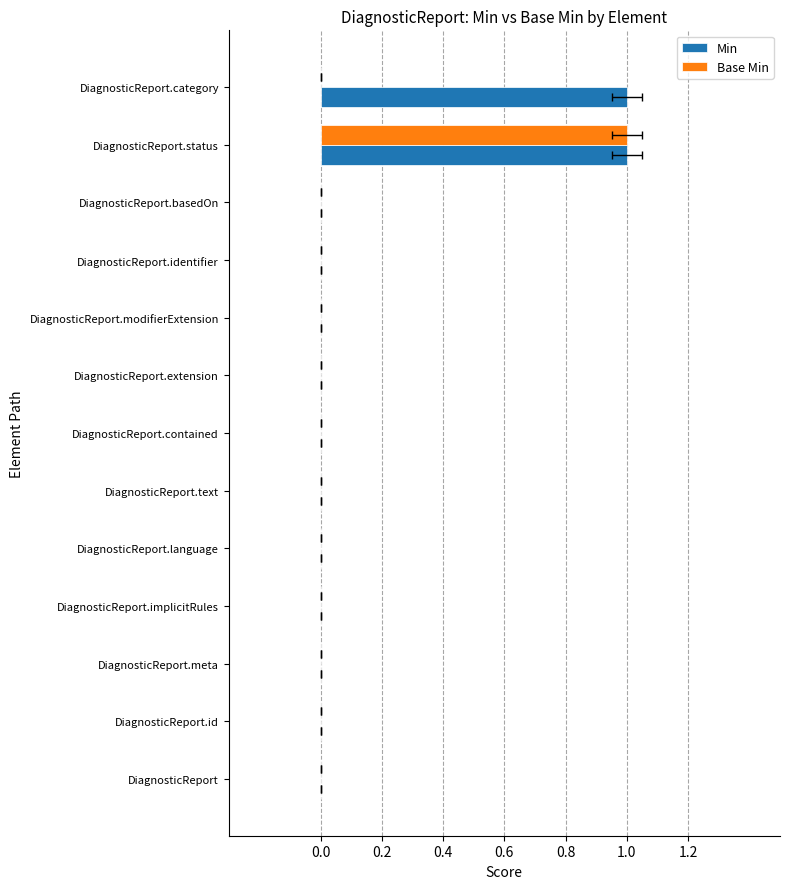

Rank the series by their average value, from highest to lowest.

Min, Base Min